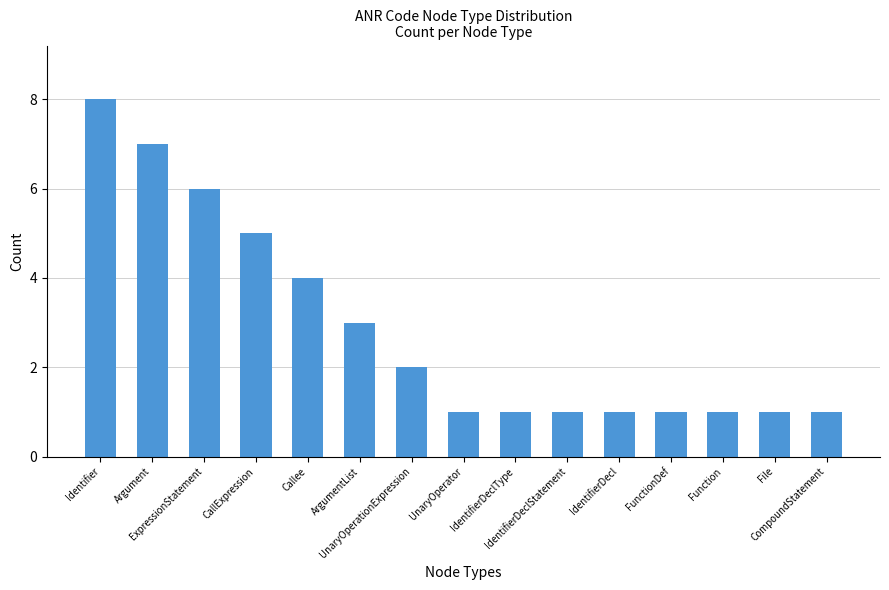

What is the label of the 4th bar from the left?

CallExpression